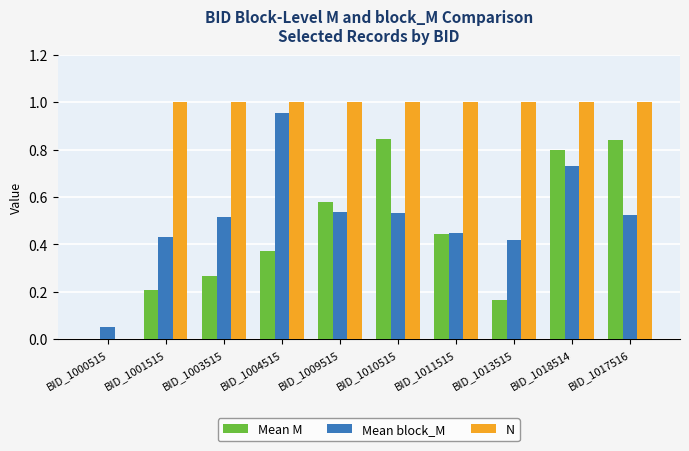

The N series shows 0.5 at BID_1000515. True or false?

False